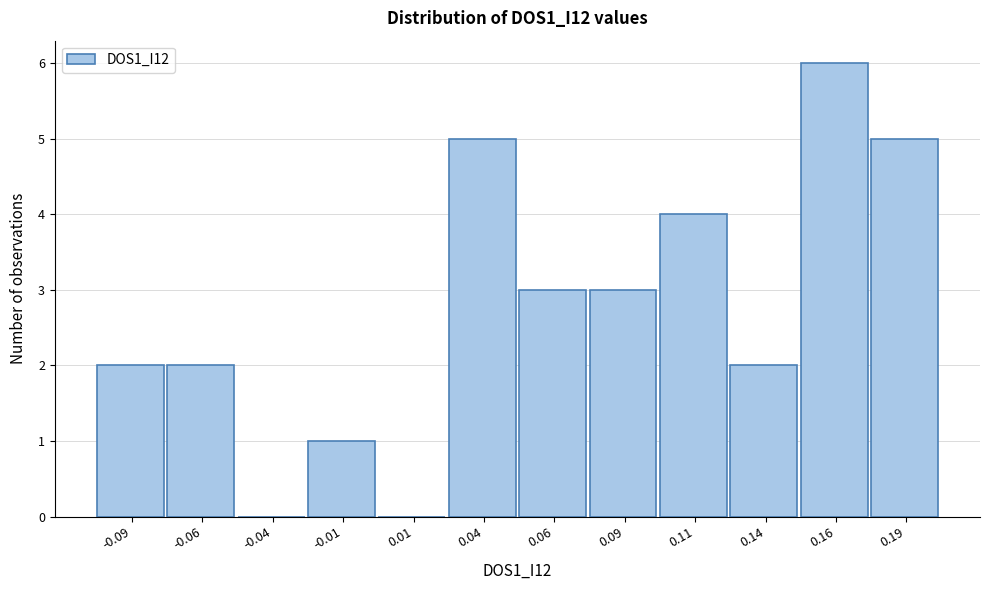

Reading left to right, transcribe all the data shown in this chart.

-0.09=2	-0.06=2	-0.04=0	-0.01=1	0.01=0	0.04=5	0.06=3	0.09=3	0.11=4	0.14=2	0.16=6	0.19=5